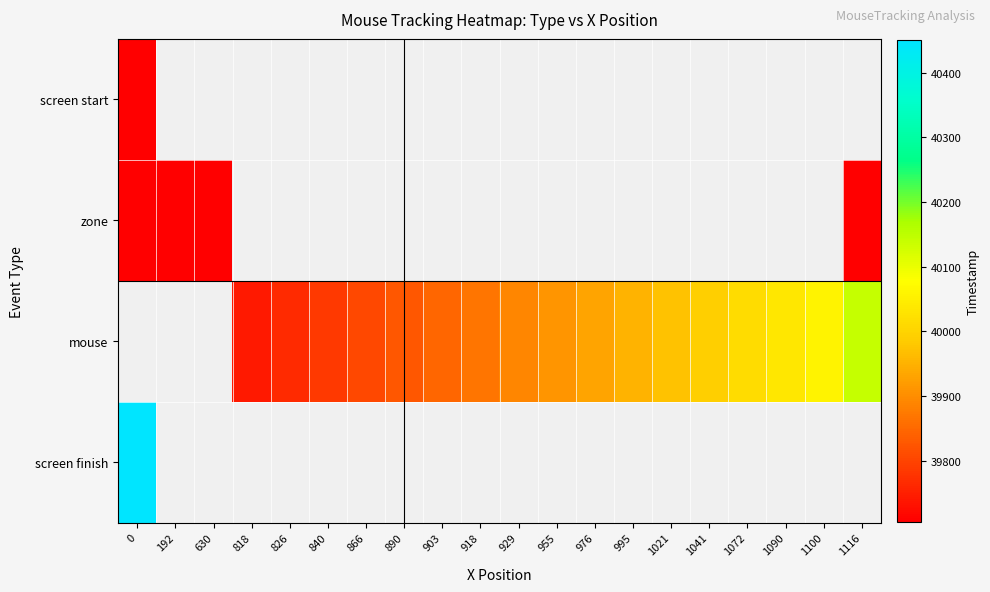

Between 826 and 1021, which series saw the biggest shift?

mouse